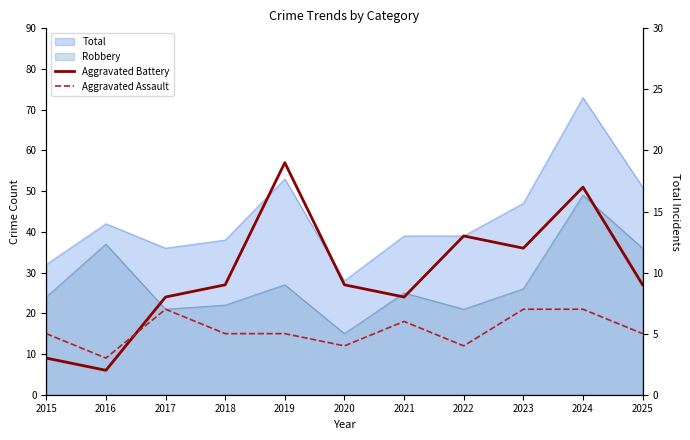

True or false: Aggravated Battery has more than 0 points higher than both neighbors.

True